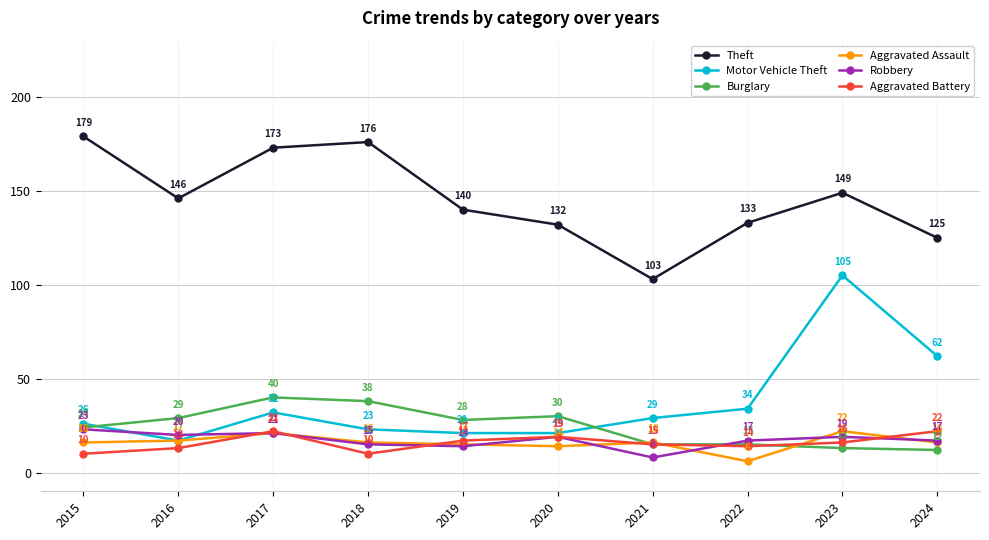

How many data points does each series have?

10